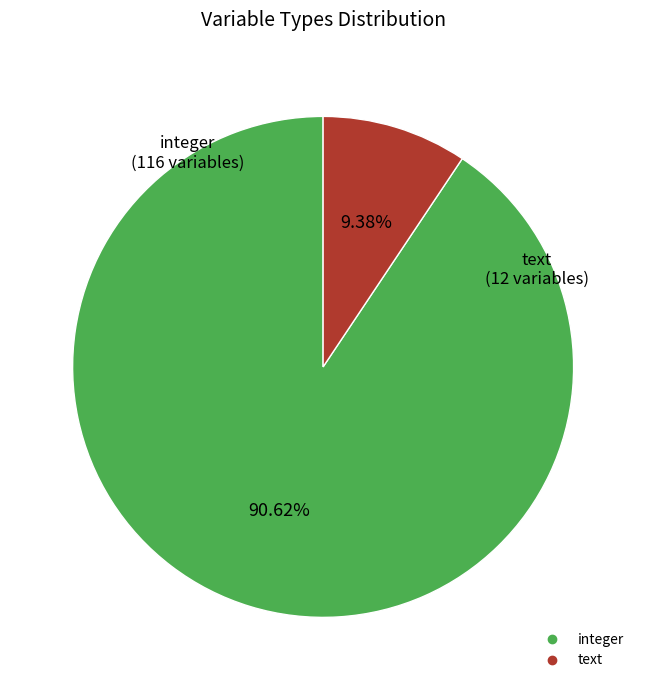

To the nearest percent, what is the combined percentage of integer and text?

100%